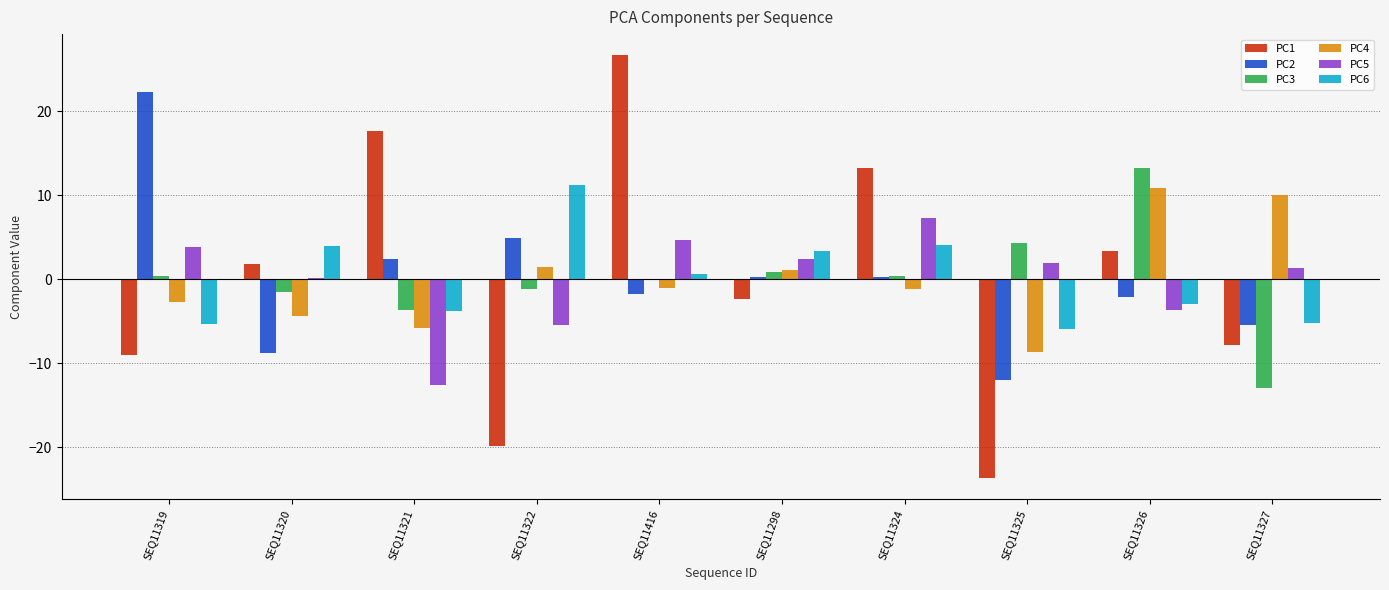

What is the highest value of the PC3 series?

13.2